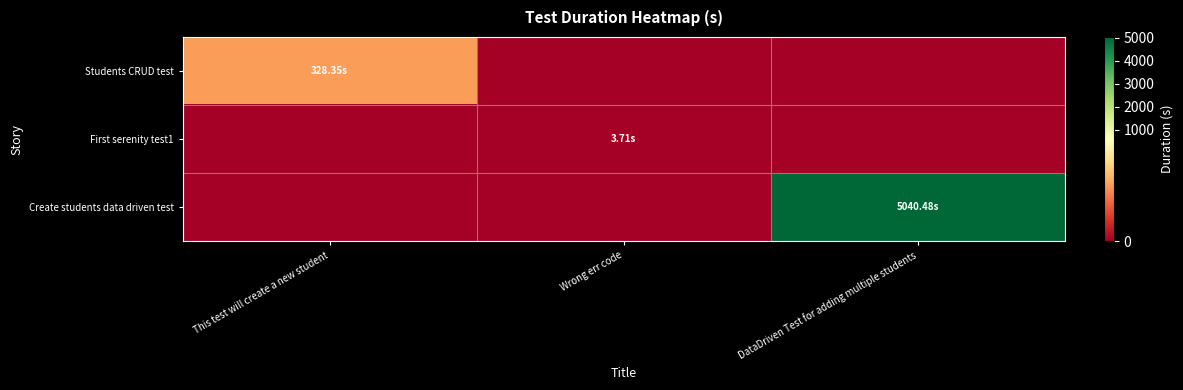

Between Wrong err code and DataDriven Test for adding multiple students, which series saw the biggest shift?

Create students data driven test